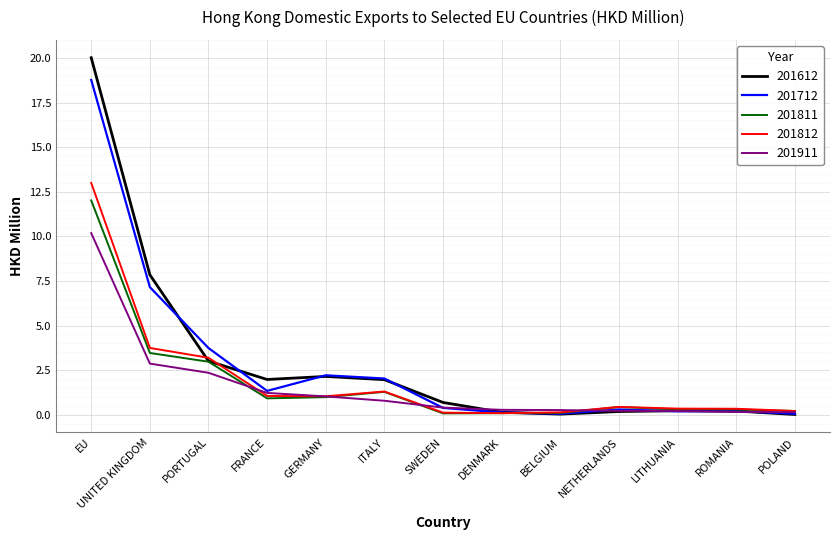

Where is 201811 nearest to the value 6?

UNITED KINGDOM